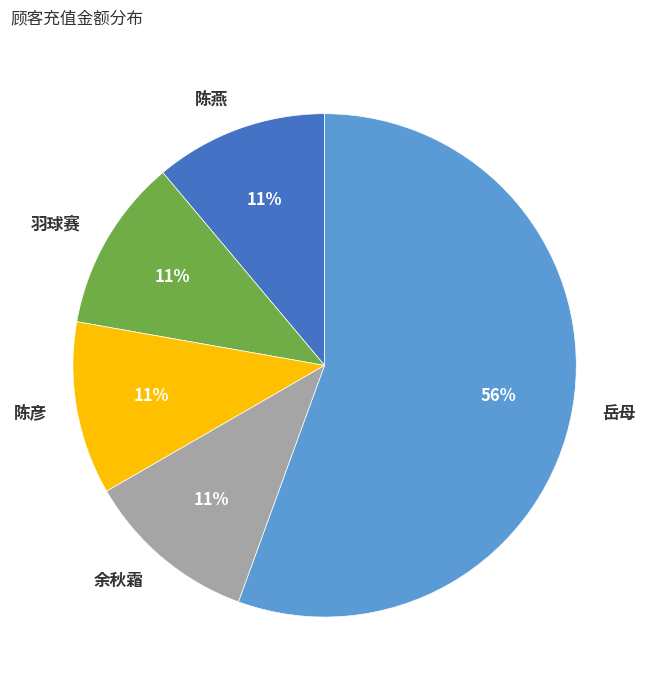

Is 陈彦 the majority of the pie?

No